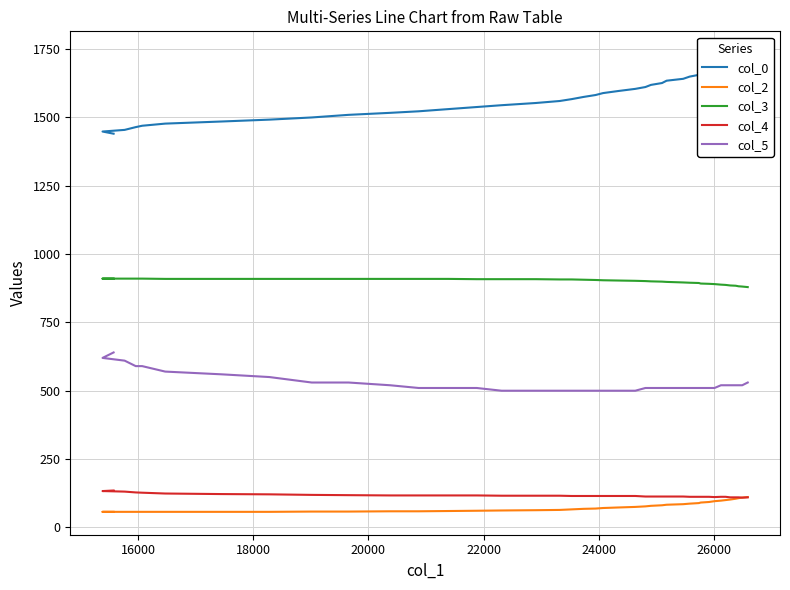

What is the sum of all col_0 values?

63412.5